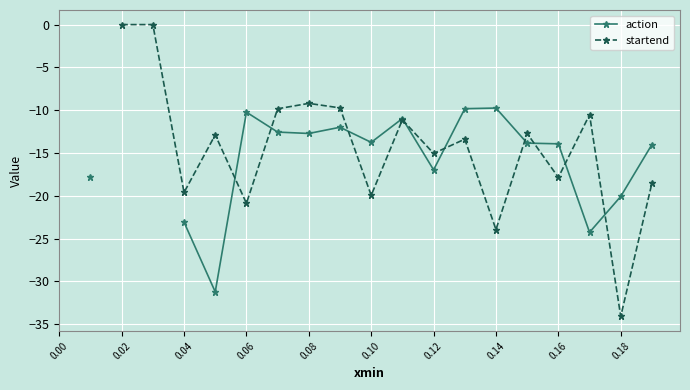

True or false: action has more than 2 points higher than both neighbors.

True